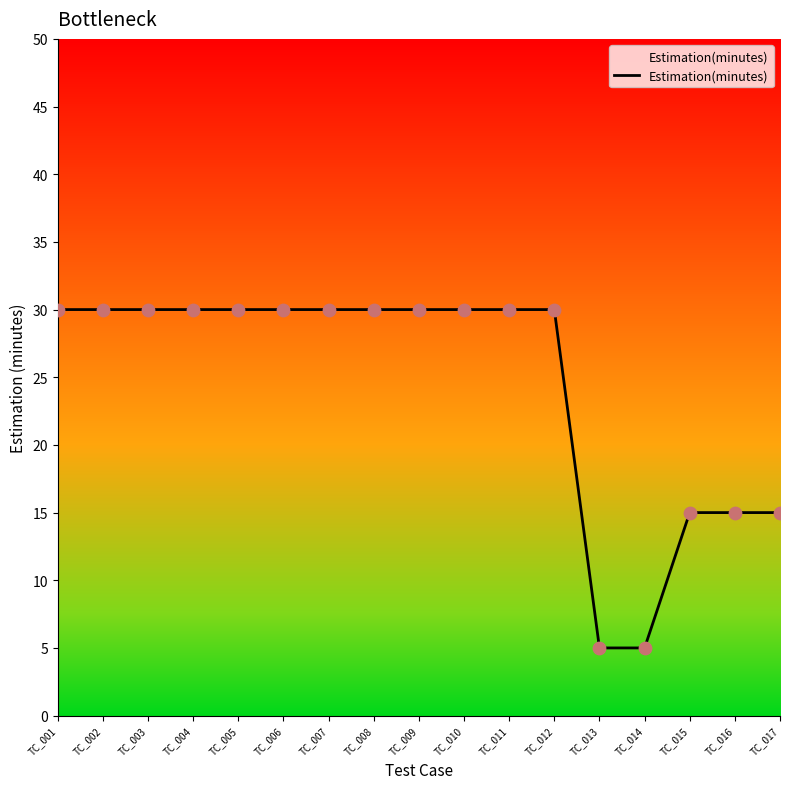

Approximately how many times larger is the value at TC_010 compared to TC_012?

1.0